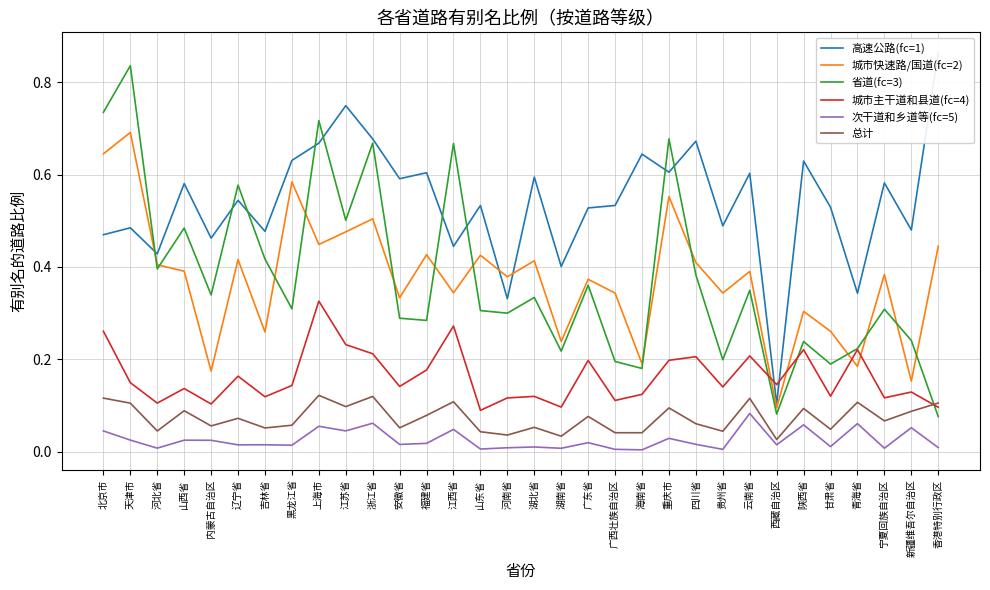

How many lines are shown in the chart?

6